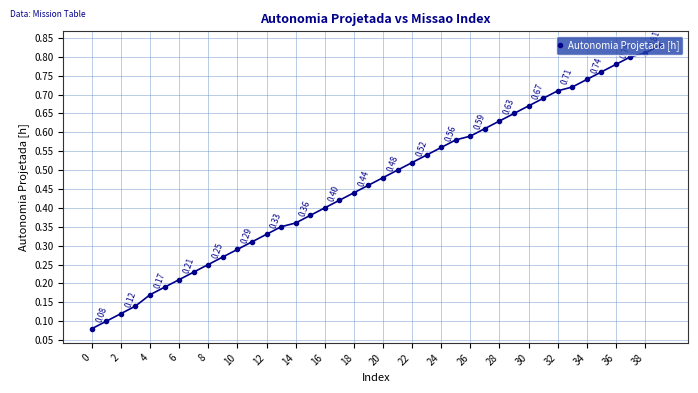

How many series are shown in this chart?

1